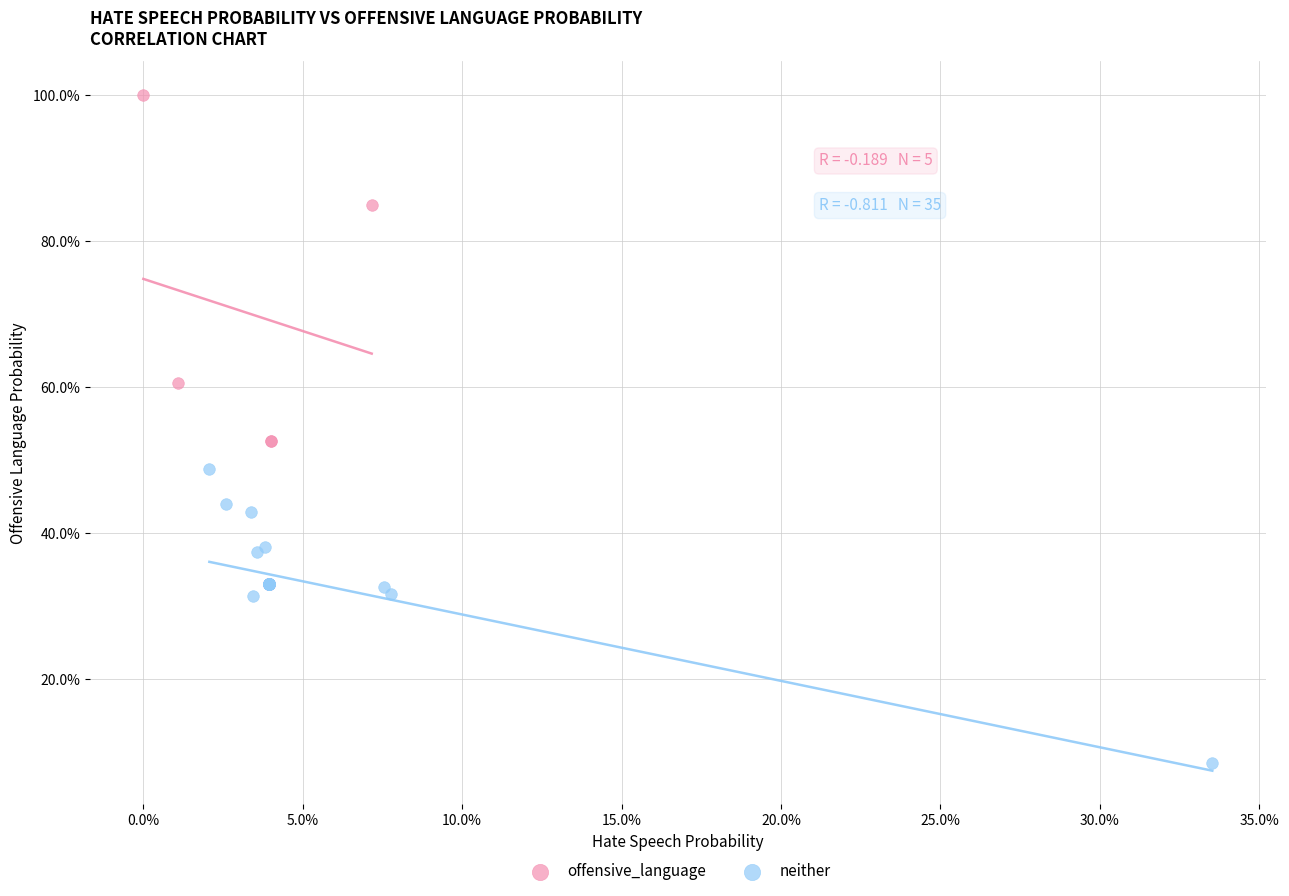

What are all the series names shown in the legend?

offensive_language, neither